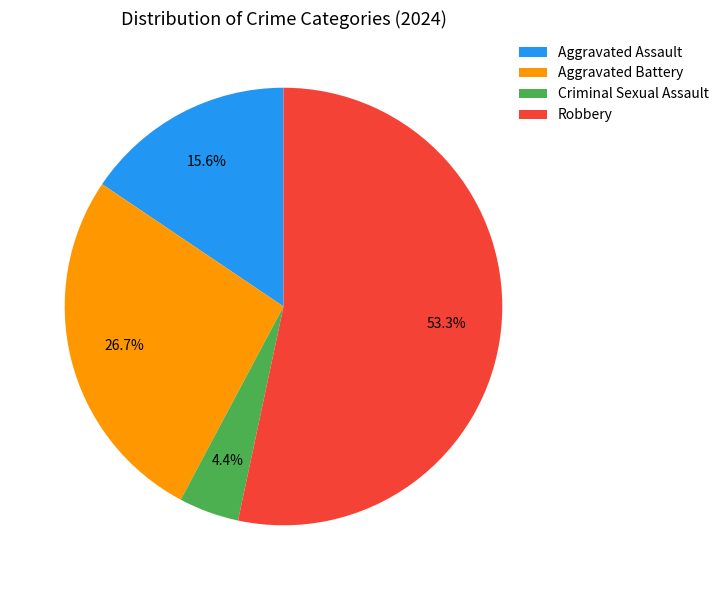

Is it true that Aggravated Battery is 17% of the pie?

False